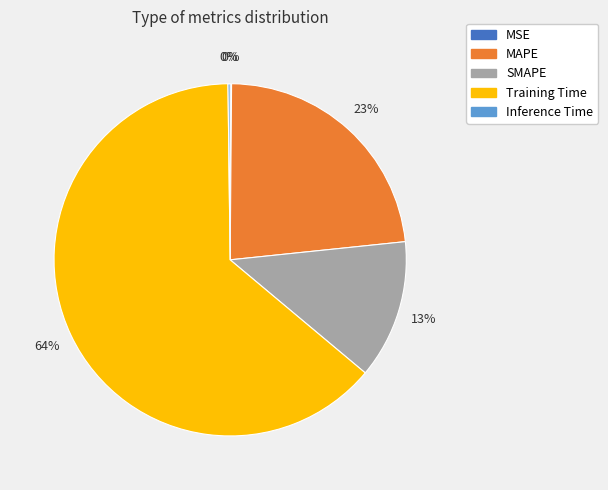

To the nearest percent, what is the average slice percentage?

20%